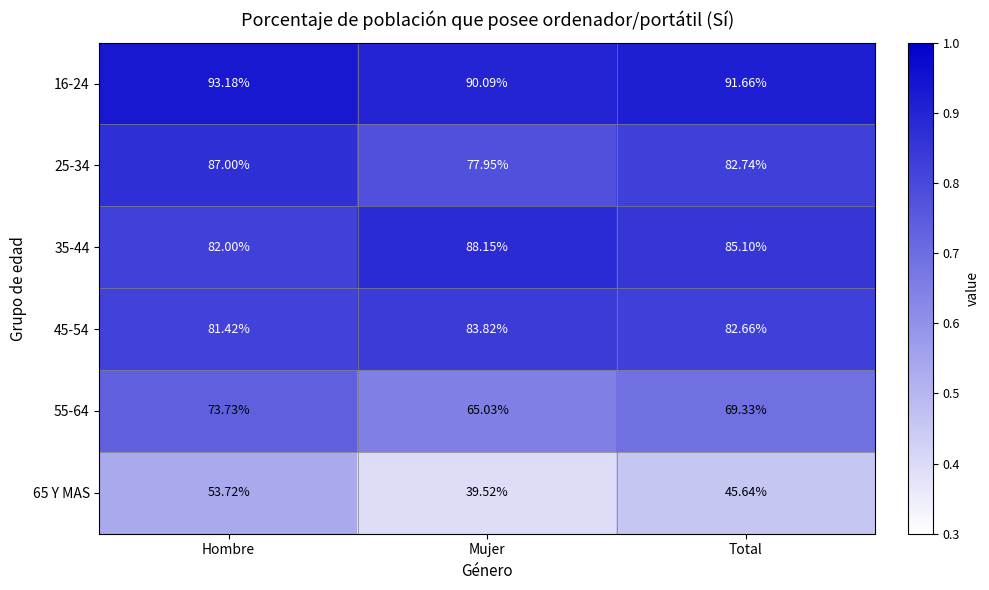

How many data points does each series have?

3